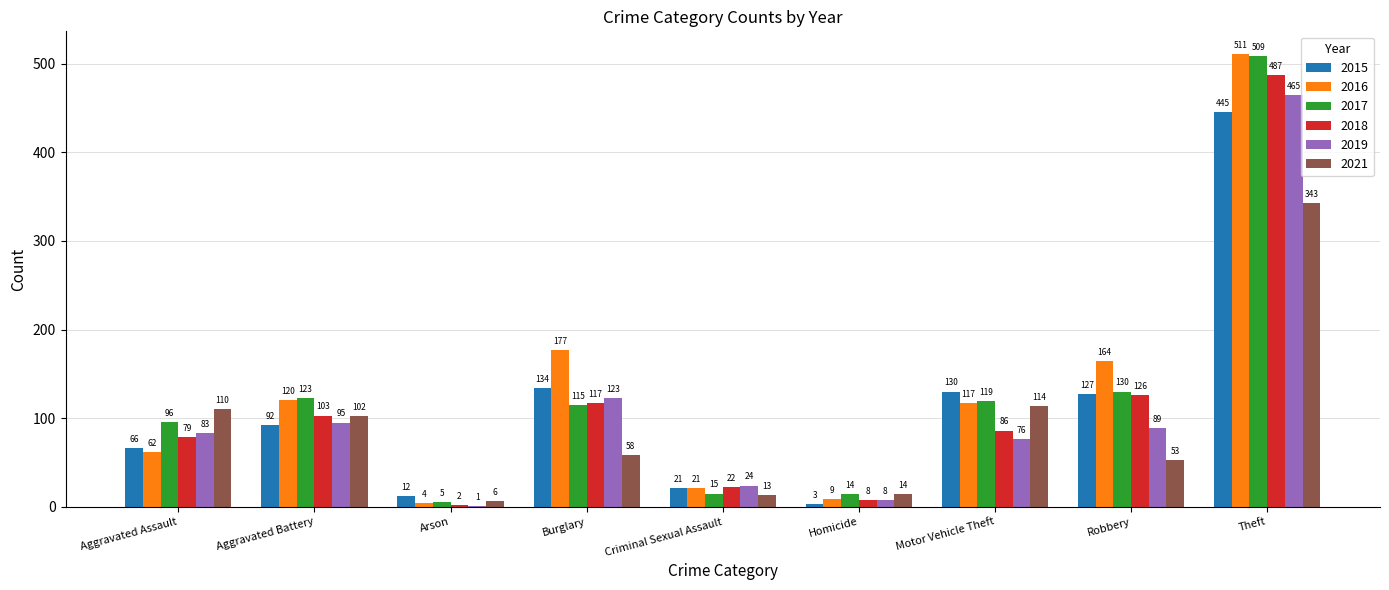

How many data points does each series have?

9